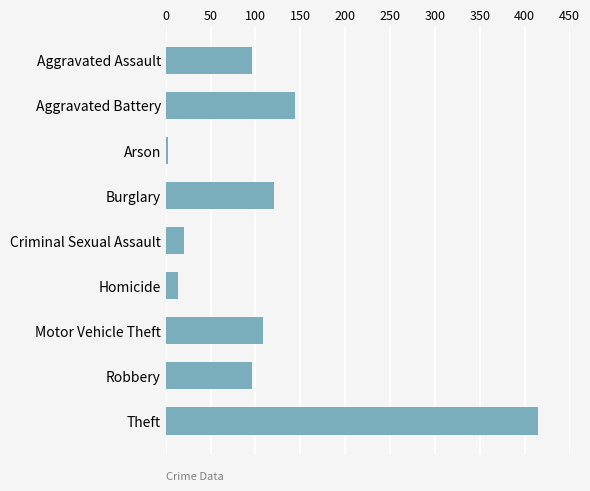

What is the label of the 2nd bar from the top?

Aggravated Battery